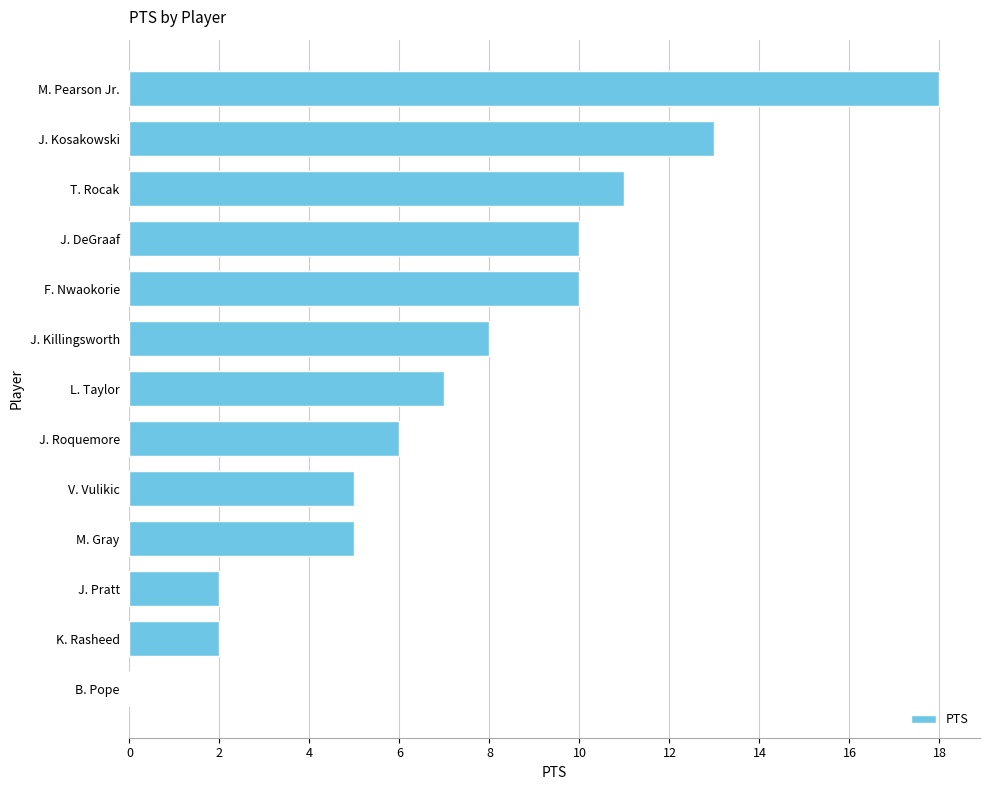

What is the change in value from K. Rasheed to M. Pearson Jr.?

+16